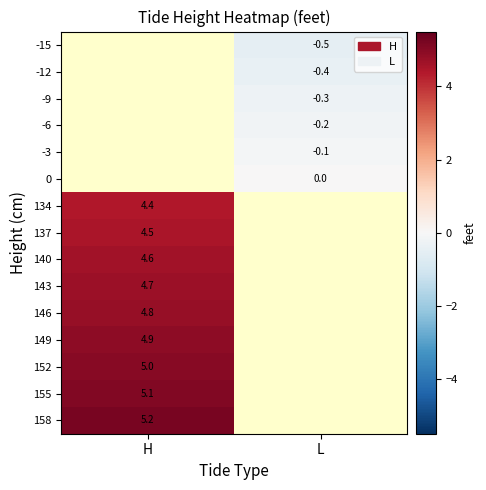

The 149 series shows 4.9 at H. True or false?

True